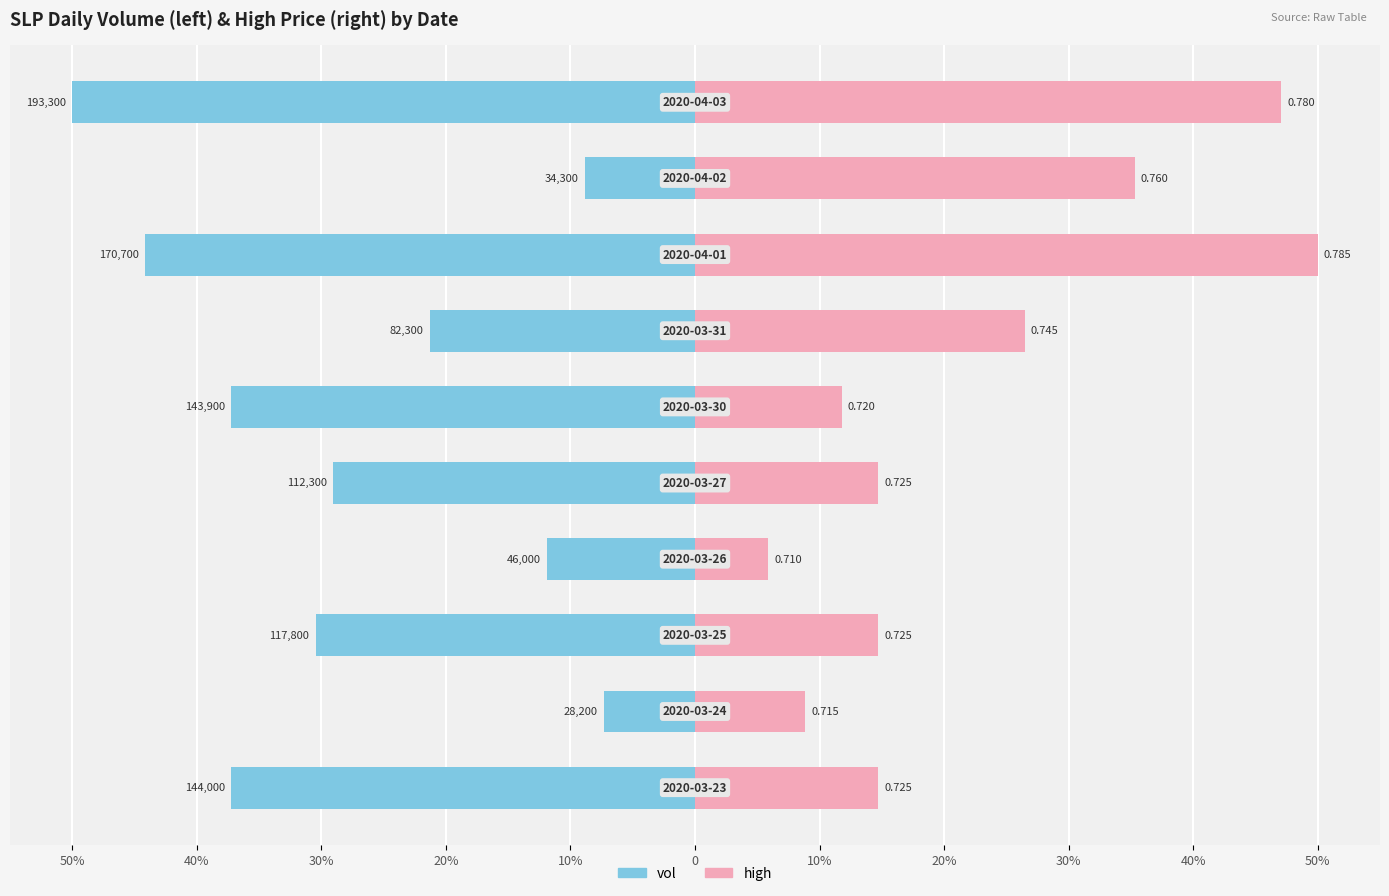

What is the difference between the high values at 20% and 30%?

8.8